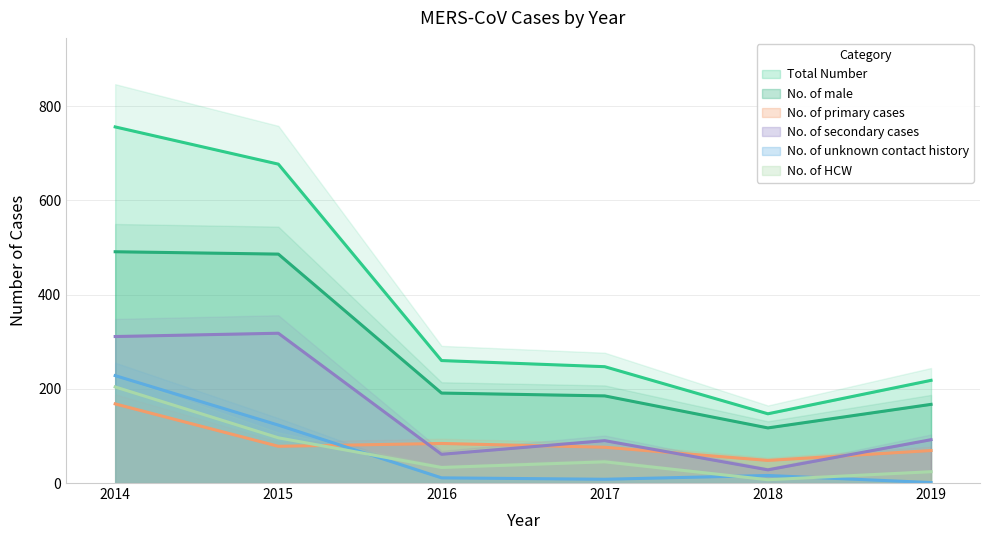

The No. of unknown contact history series shows 228 at 2014. True or false?

True